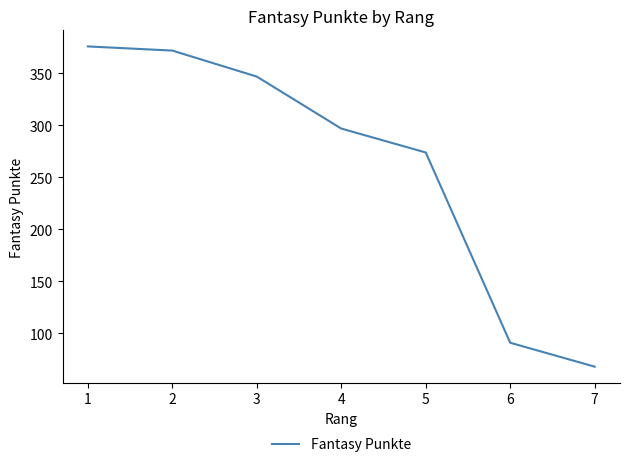

Rank the categories by value from lowest to highest.

7, 6, 5, 4, 3, 2, 1